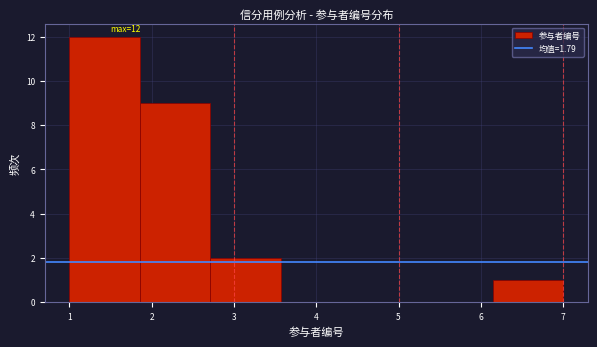

Which range on the x-axis has the tallest bar?

1.0 to 1.9